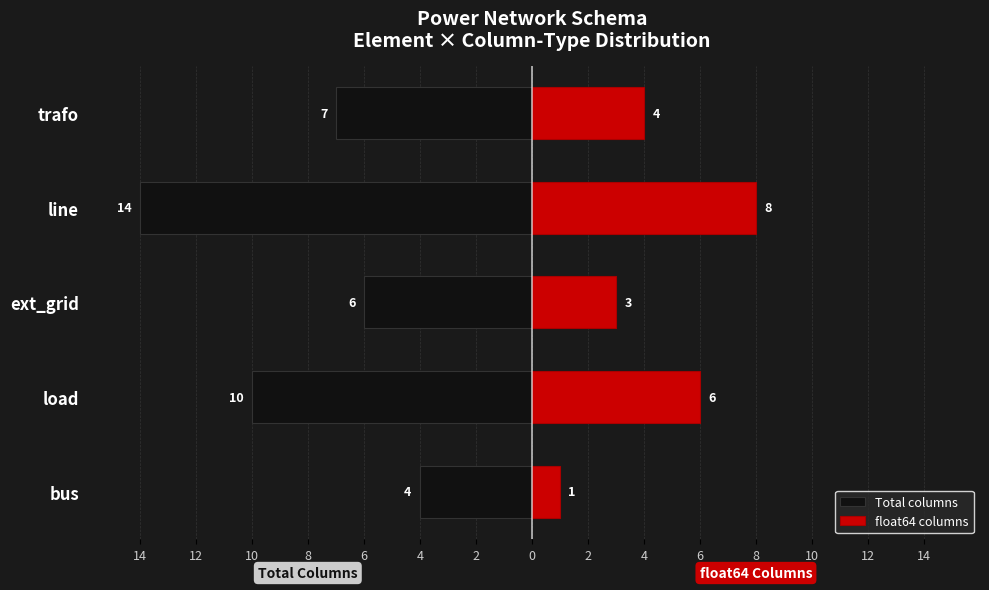

How many groups of bars are there?

5